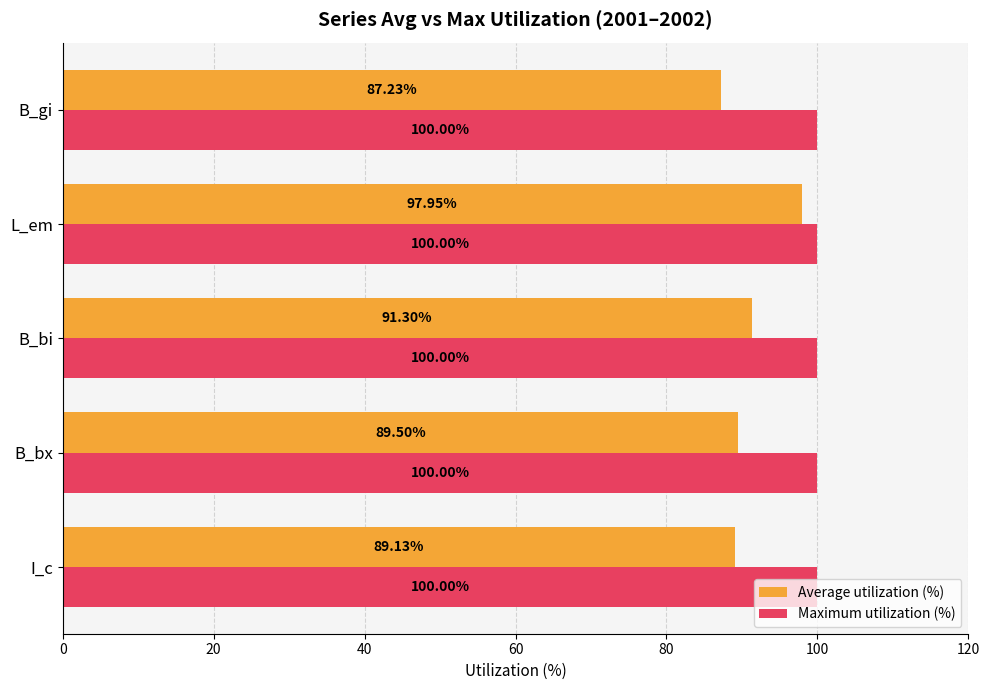

Is the value of Average utilization (%) at B_gi greater than the value of Maximum utilization (%) at L_em?

No